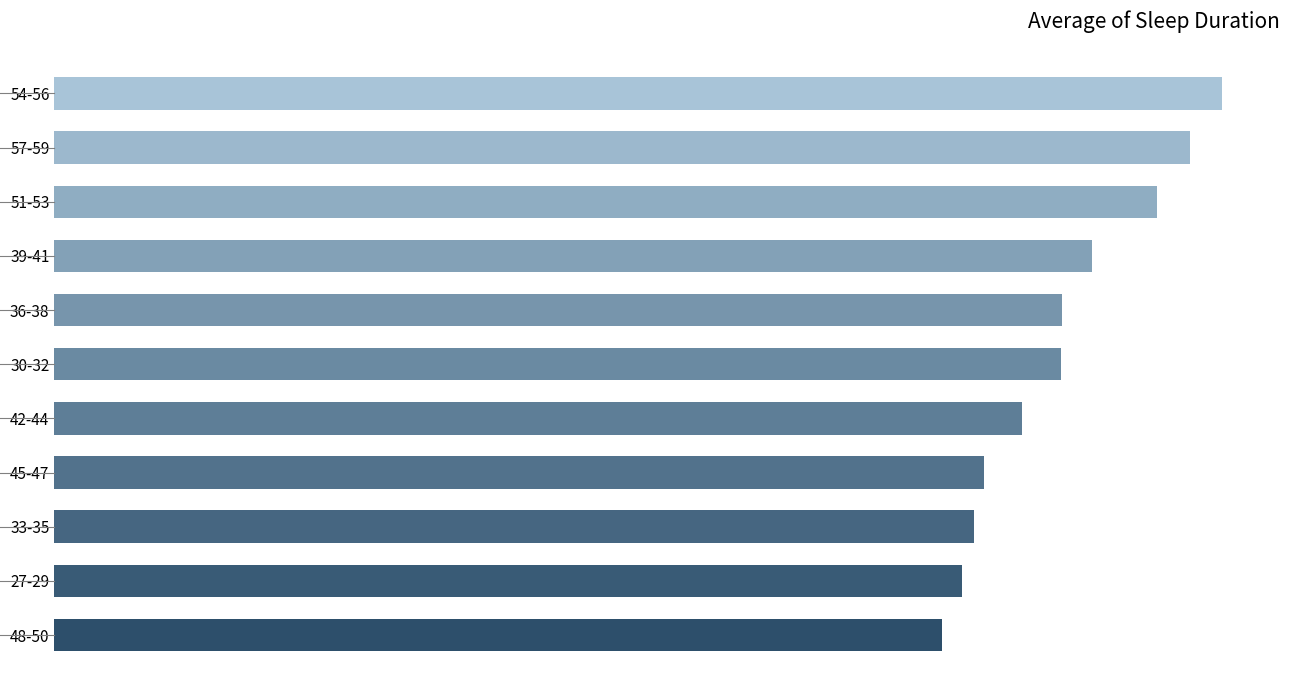

Are the bars grouped side by side (vs. stacked)?

No